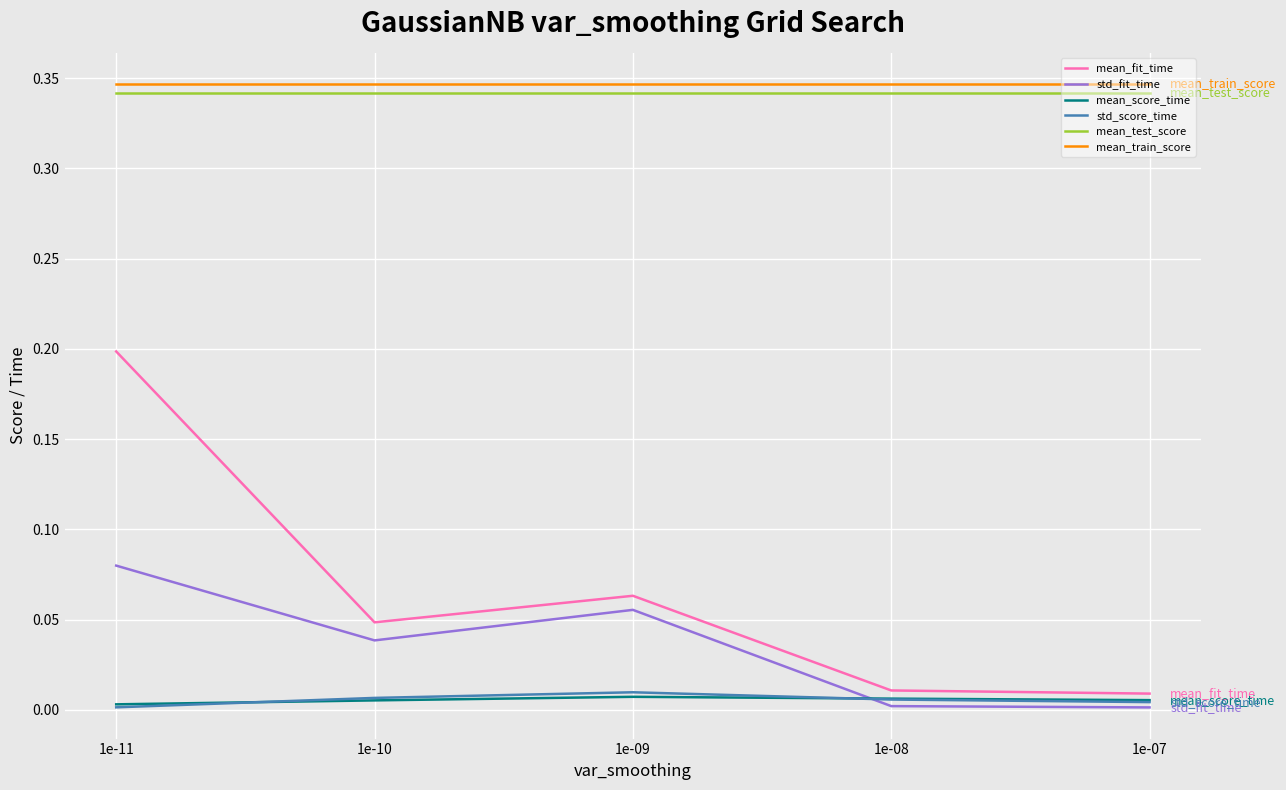

How many lines are shown in the chart?

6